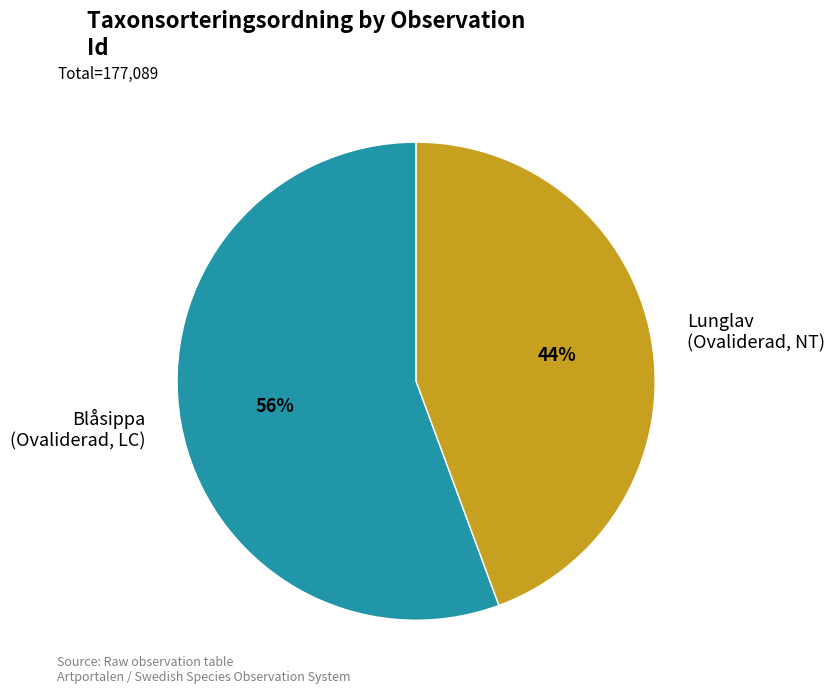

Which slice represents more than half of the pie?

Blåsippa (Ovaliderad, LC)